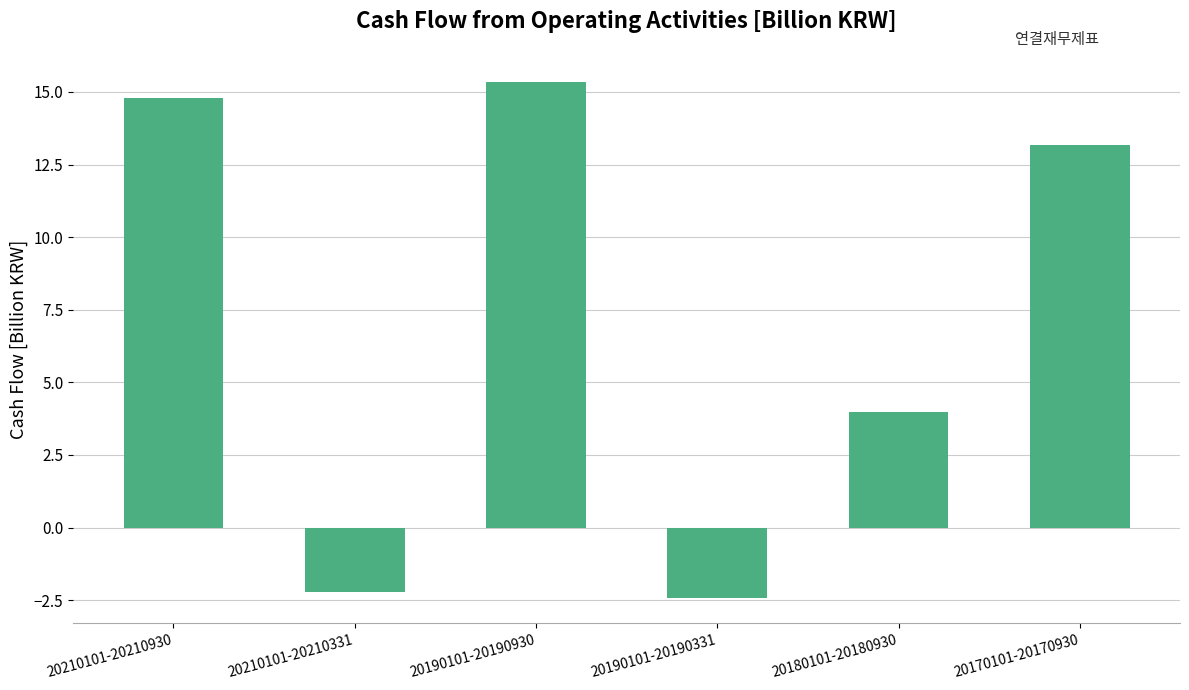

How many bars are there in total?

6